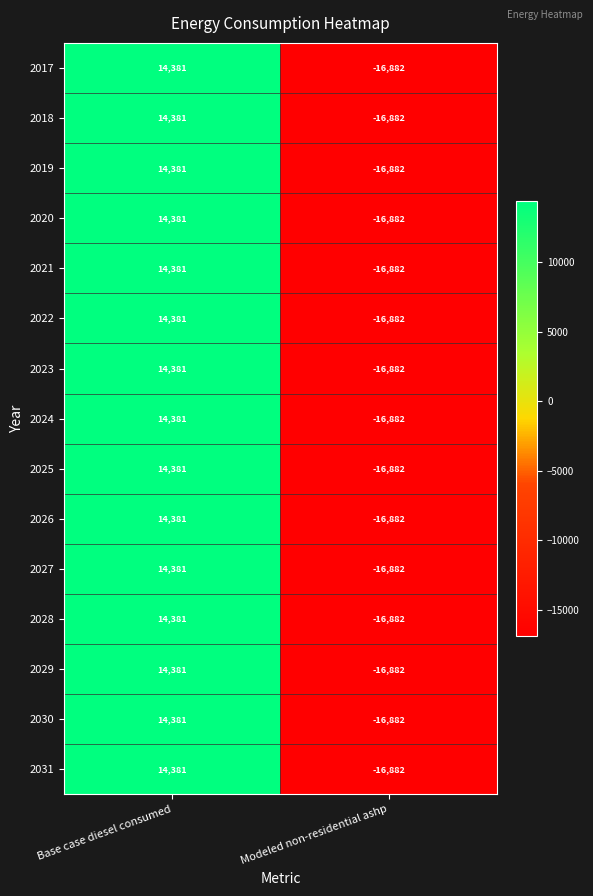

True or false: 2022 has a value of -9818 at Modeled non-residential ashp.

False